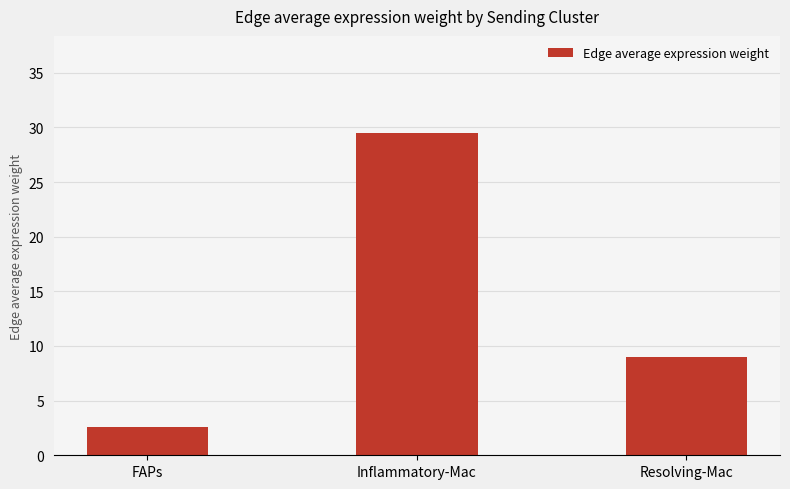

What is the value of the 3rd bar from the left?

8.9